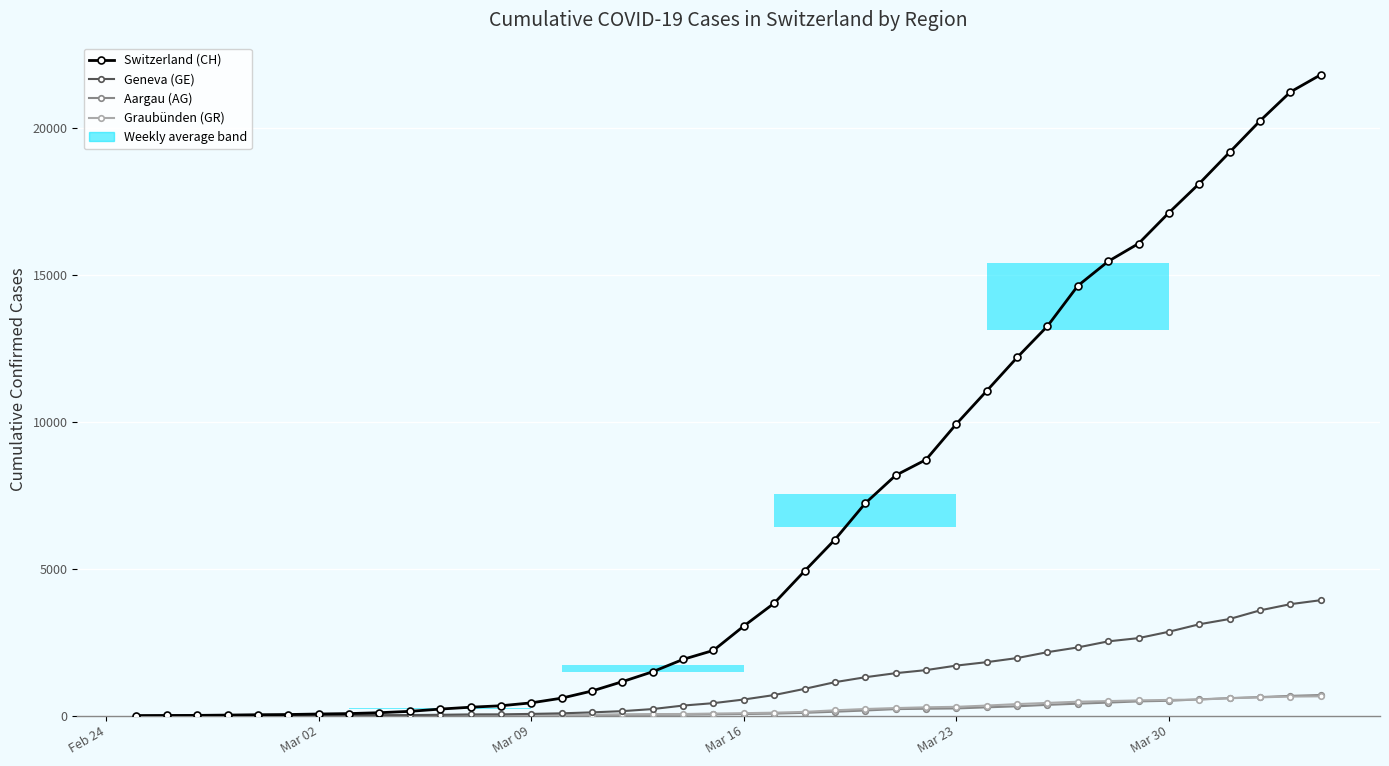

True or false: Aargau (AG) and Switzerland (CH) intersect in this chart.

False